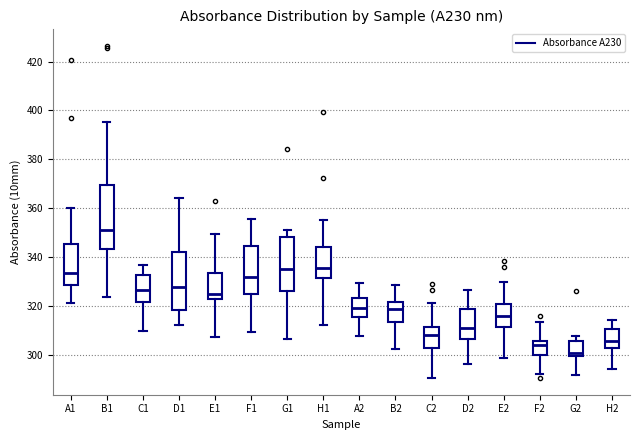

Which box is the tallest, from its lower edge to its upper edge?

B1